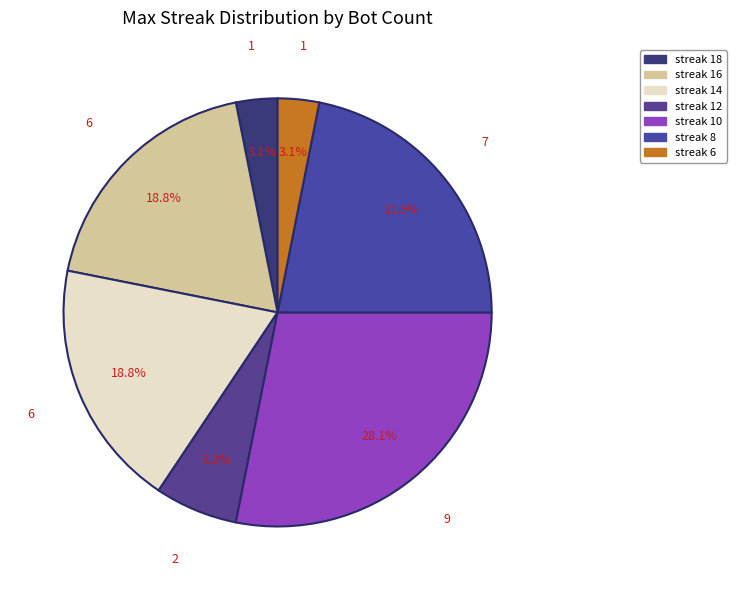

How many slices are in this pie chart?

7